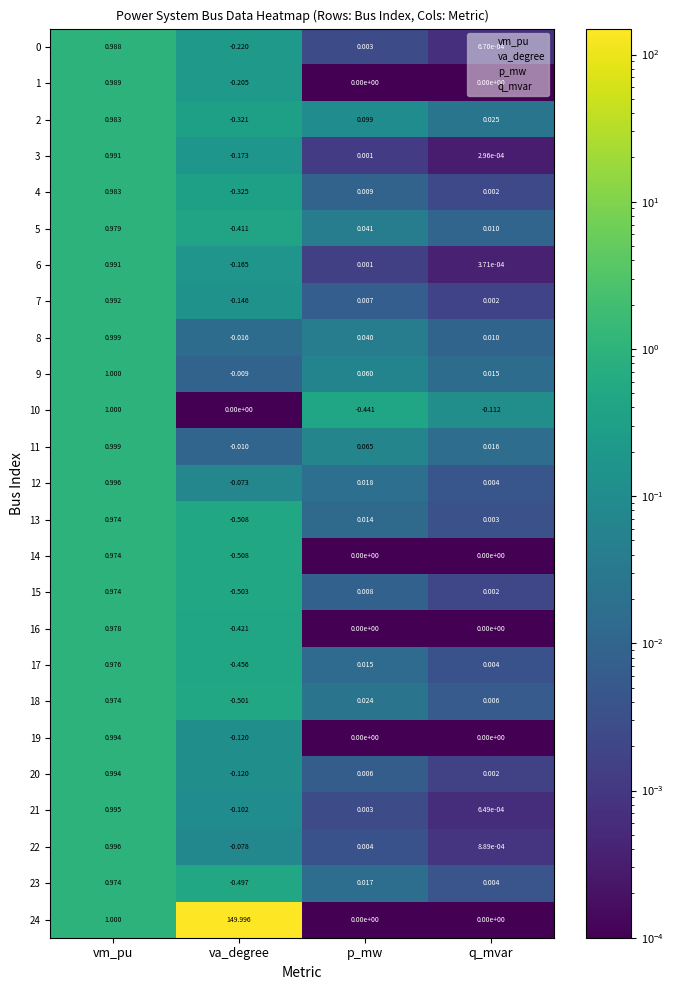

At which category does the chart reach its peak across all series?

va_degree